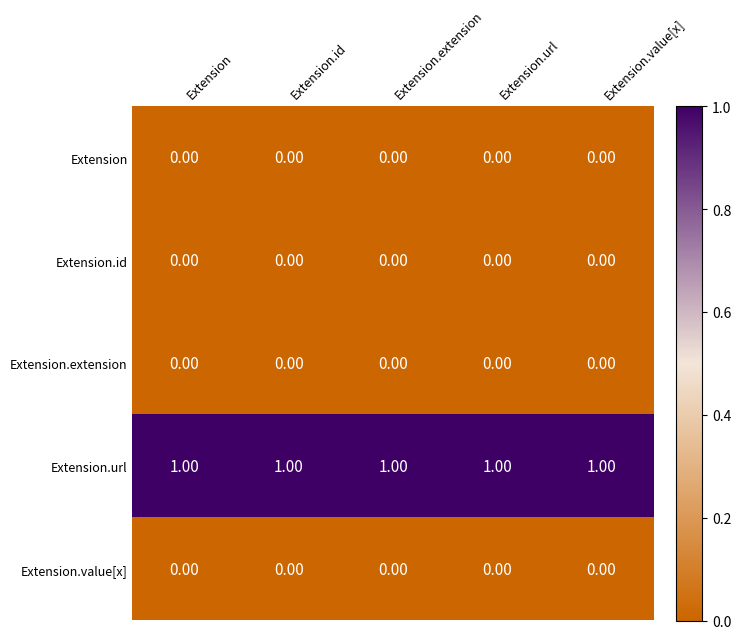

Count the number of data series in this chart.

5